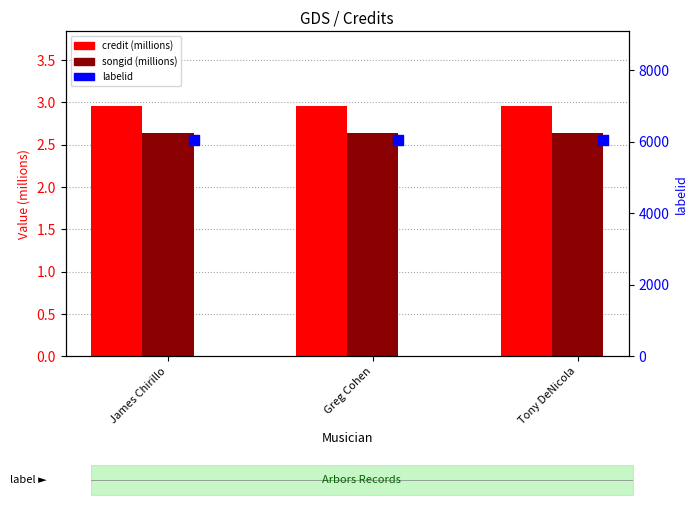

Which series has the largest Y range (max minus min)?

credit (millions)